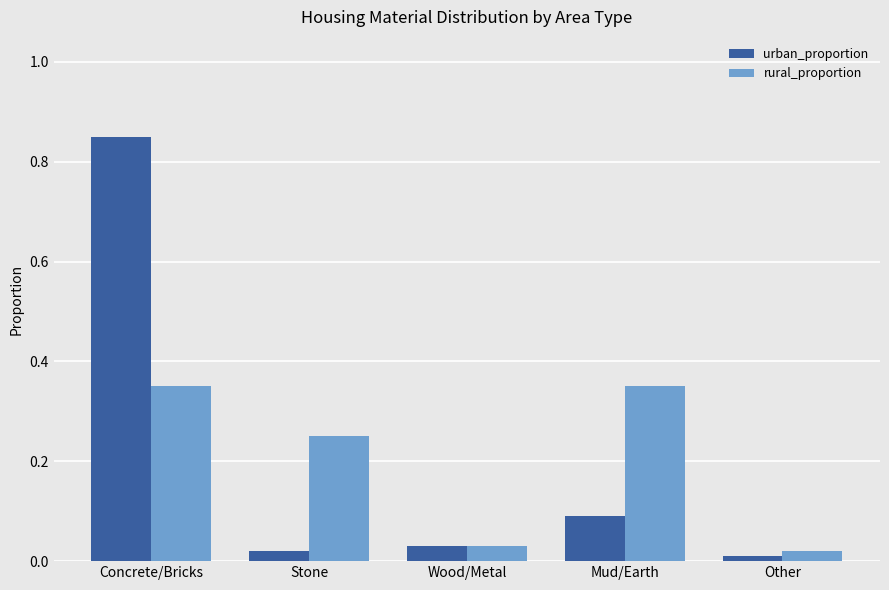

The rural_proportion series shows 0.1 at Stone. True or false?

False